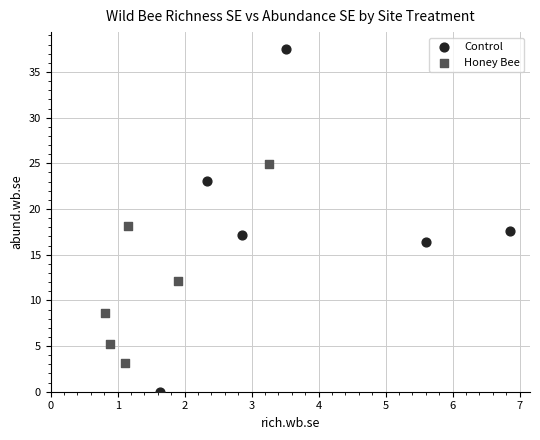

Which series has the widest spread of Y values?

Control